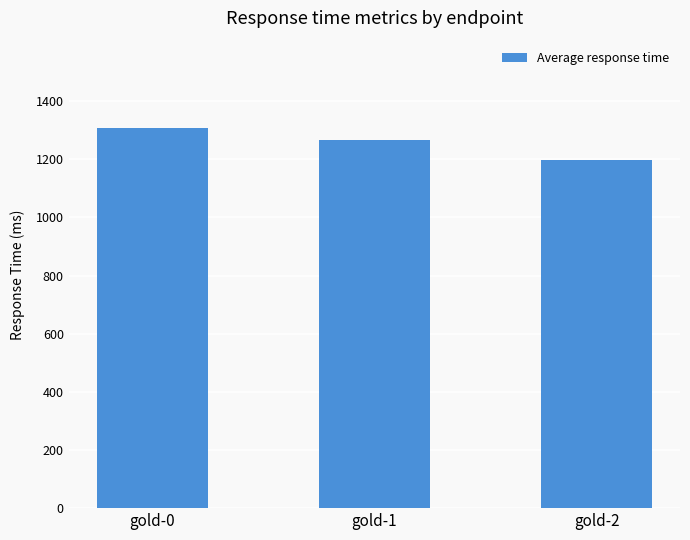

Is it true that the value at gold-1 is 1267?

True